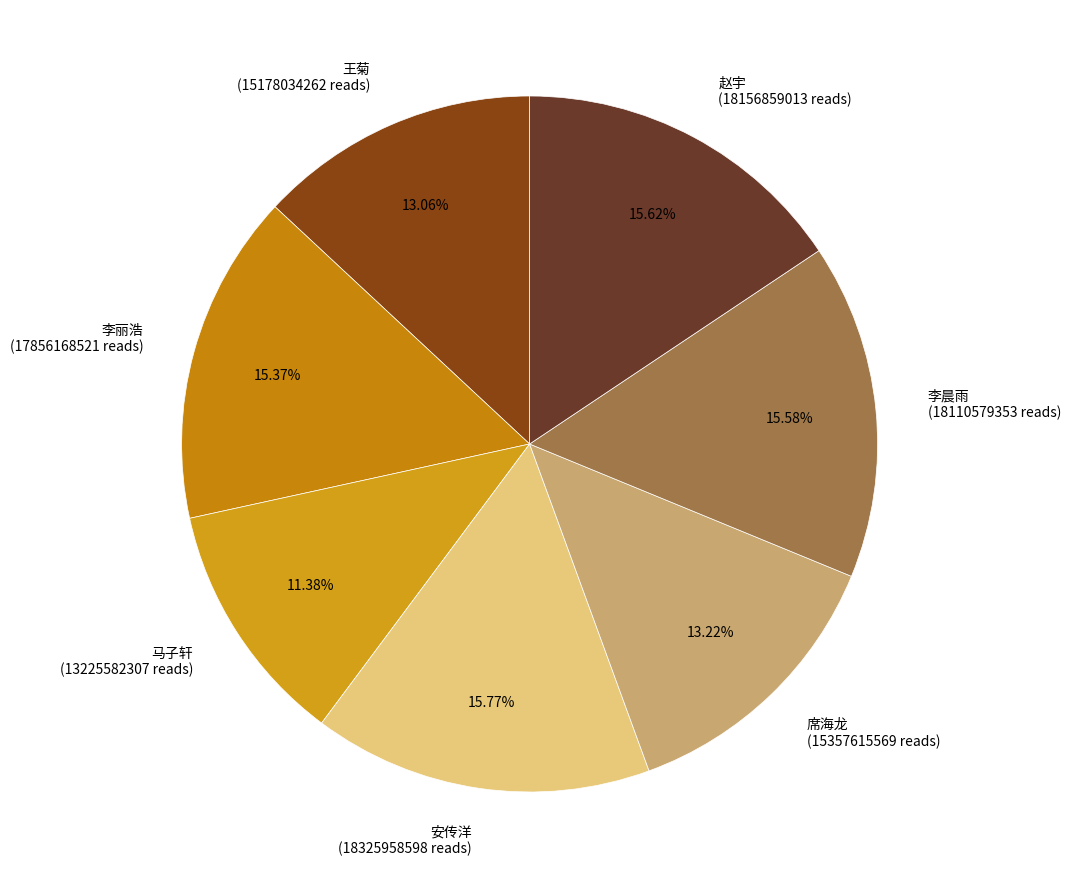

To the nearest percent, what is the difference between the 王菊 and 李晨雨 slice percentages?

3%